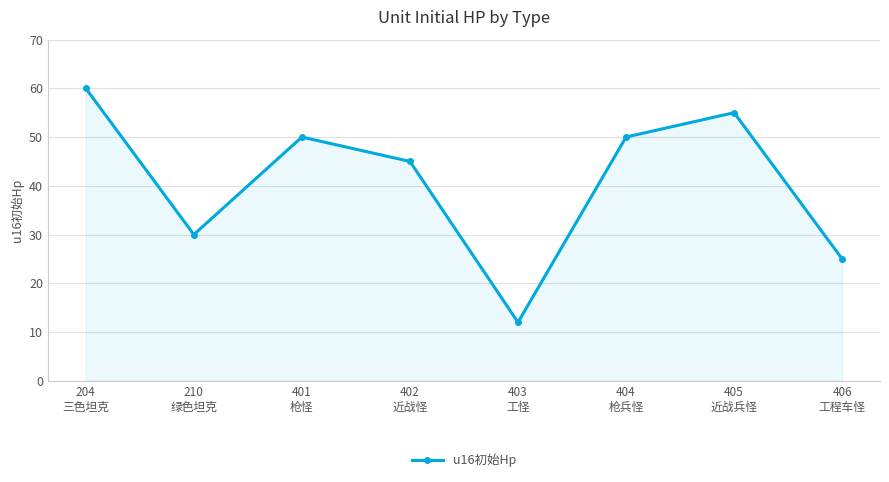

What is the smallest value displayed?

12